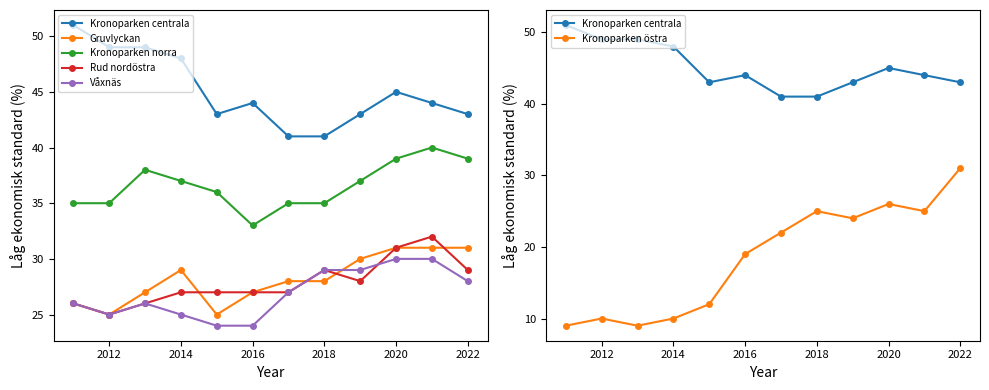

True or false: Kronoparken norra and Kronoparken centrala intersect in this chart.

False